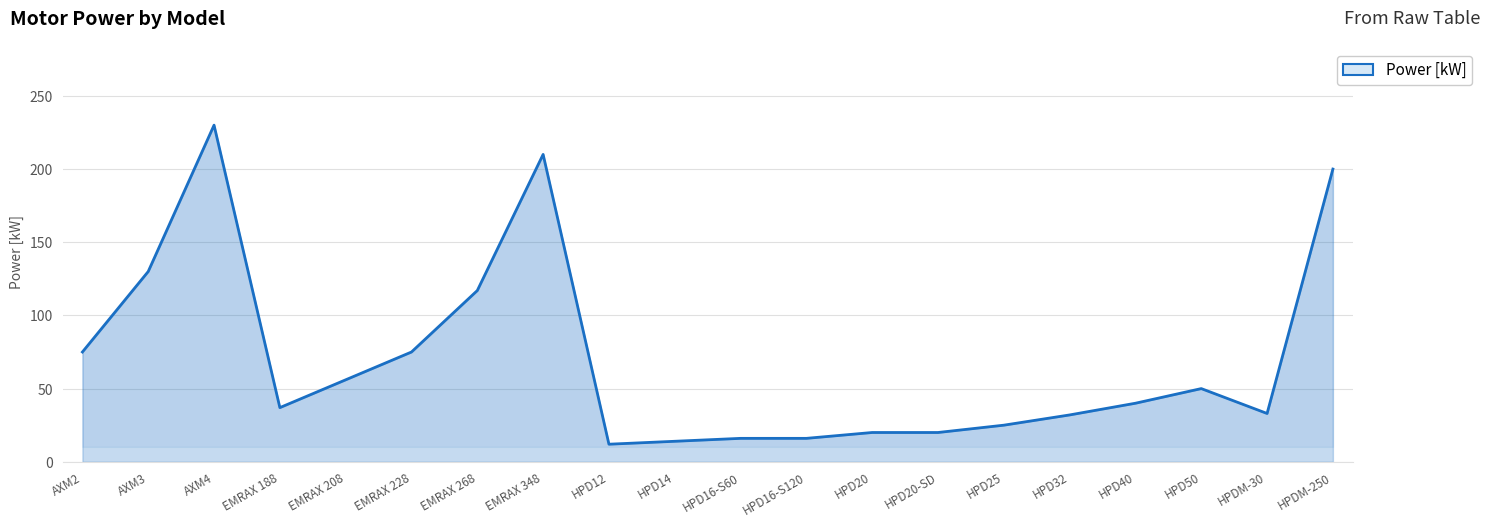

The value at AXM4 is 230. True or false?

True